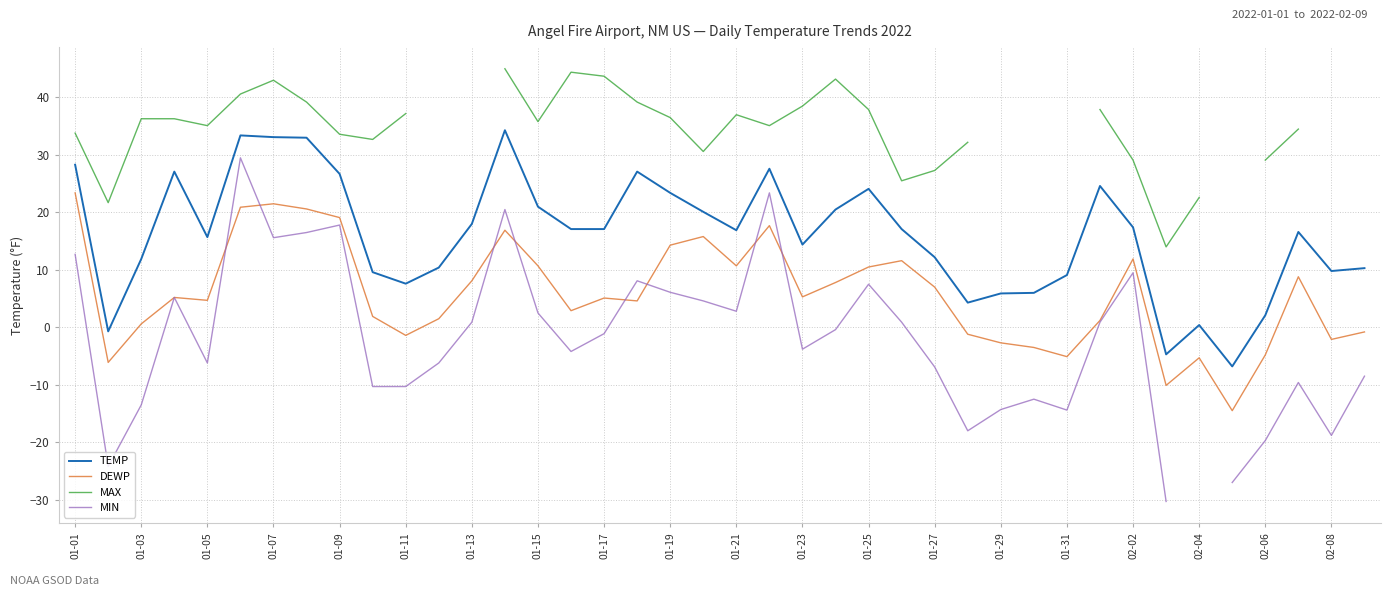

The value of DEWP at 01-05 is 4.7. True or false?

True